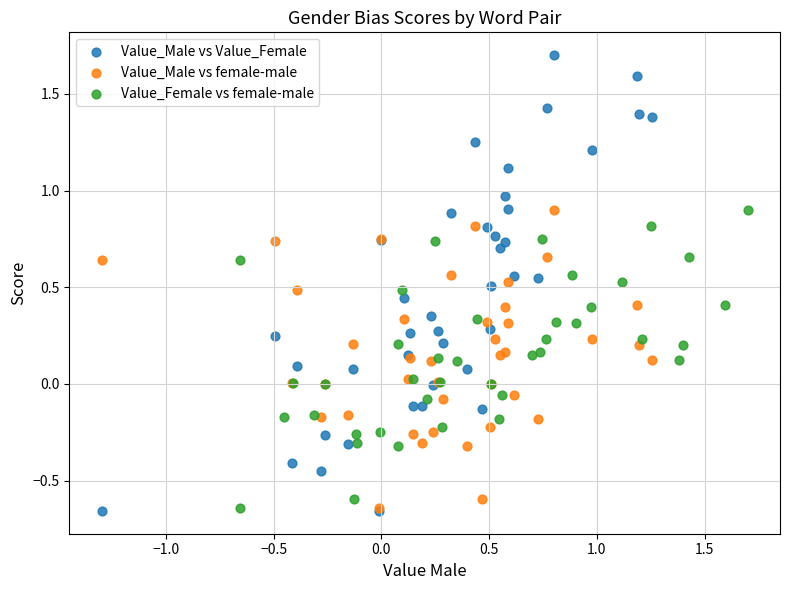

Which series contains the highest Y value?

Value_Male vs Value_Female